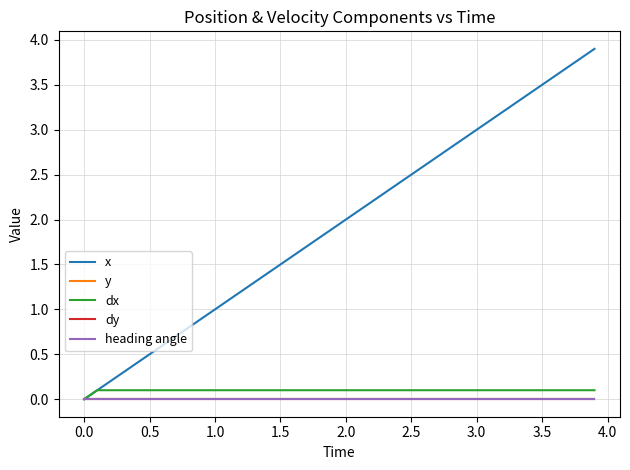

Reading right to left, transcribe all the data shown in this chart.

x: 3.9	3.8	3.7	3.6	3.5	3.4	3.3	3.2	3.1	3.0	2.9	2.8	2.7	2.6	2.5	2.4	2.3	2.2	2.1	2.0	1.9	1.8	1.7	1.6	1.5	1.4	1.3	1.2	1.1	1.0	0.9	0.8	0.7	0.6	0.5	0.4	0.3	0.2	0.1	0.0
y: 0.0	0.0	0.0	0.0	0.0	0.0	0.0	0.0	0.0	0.0	0.0	0.0	0.0	0.0	0.0	0.0	0.0	0.0	0.0	0.0	0.0	0.0	0.0	0.0	0.0	0.0	0.0	0.0	0.0	0.0	0.0	0.0	0.0	0.0	0.0	0.0	0.0	0.0	0.0	0.0
dx: 0.1	0.1	0.1	0.1	0.1	0.1	0.1	0.1	0.1	0.1	0.1	0.1	0.1	0.1	0.1	0.1	0.1	0.1	0.1	0.1	0.1	0.1	0.1	0.1	0.1	0.1	0.1	0.1	0.1	0.1	0.1	0.1	0.1	0.1	0.1	0.1	0.1	0.1	0.1	0.0
dy: 0.0	0.0	0.0	0.0	0.0	0.0	0.0	0.0	0.0	0.0	0.0	0.0	0.0	0.0	0.0	0.0	0.0	0.0	0.0	0.0	0.0	0.0	0.0	0.0	0.0	0.0	0.0	0.0	0.0	0.0	0.0	0.0	0.0	0.0	0.0	0.0	0.0	0.0	0.0	0.0
heading angle: 0.0	0.0	0.0	0.0	0.0	0.0	0.0	0.0	0.0	0.0	0.0	0.0	0.0	0.0	0.0	0.0	0.0	0.0	0.0	0.0	0.0	0.0	0.0	0.0	0.0	0.0	0.0	0.0	0.0	0.0	0.0	0.0	0.0	0.0	0.0	0.0	0.0	0.0	0.0	0.0